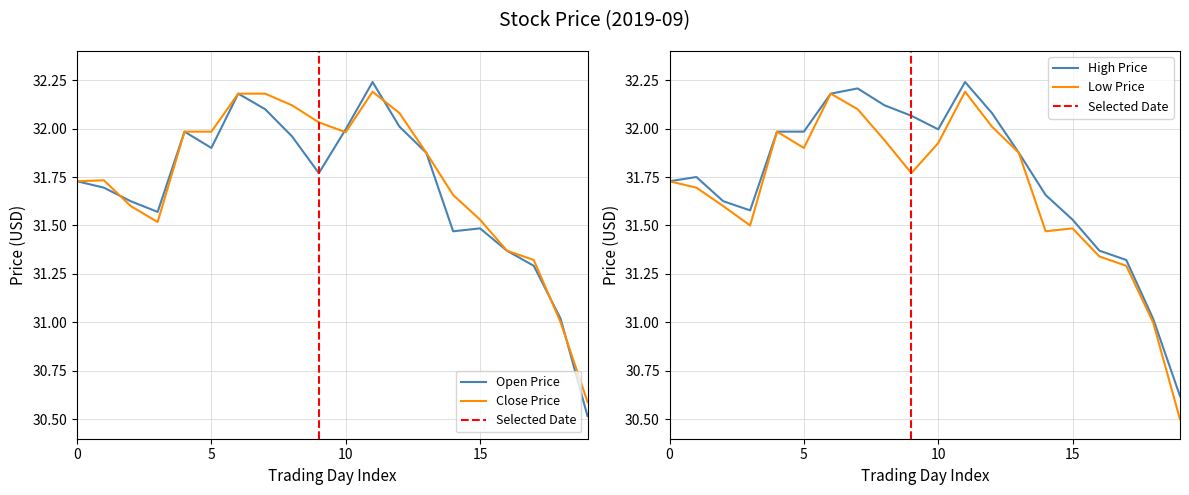

How many lines are shown in the chart?

4